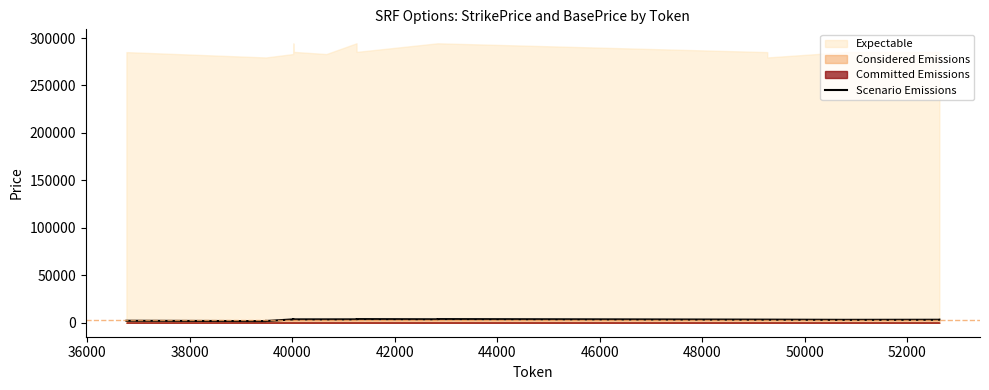

Which category has the lowest value across all series?

38000